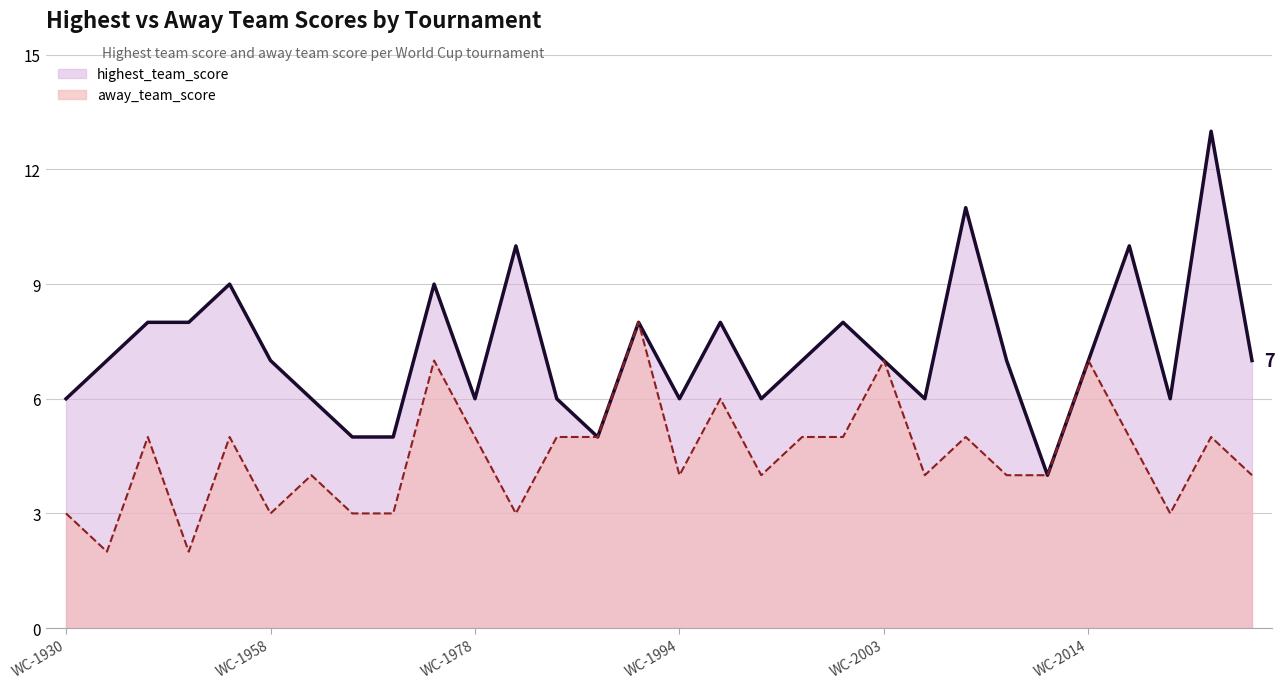

What is the maximum value shown in the chart?

13